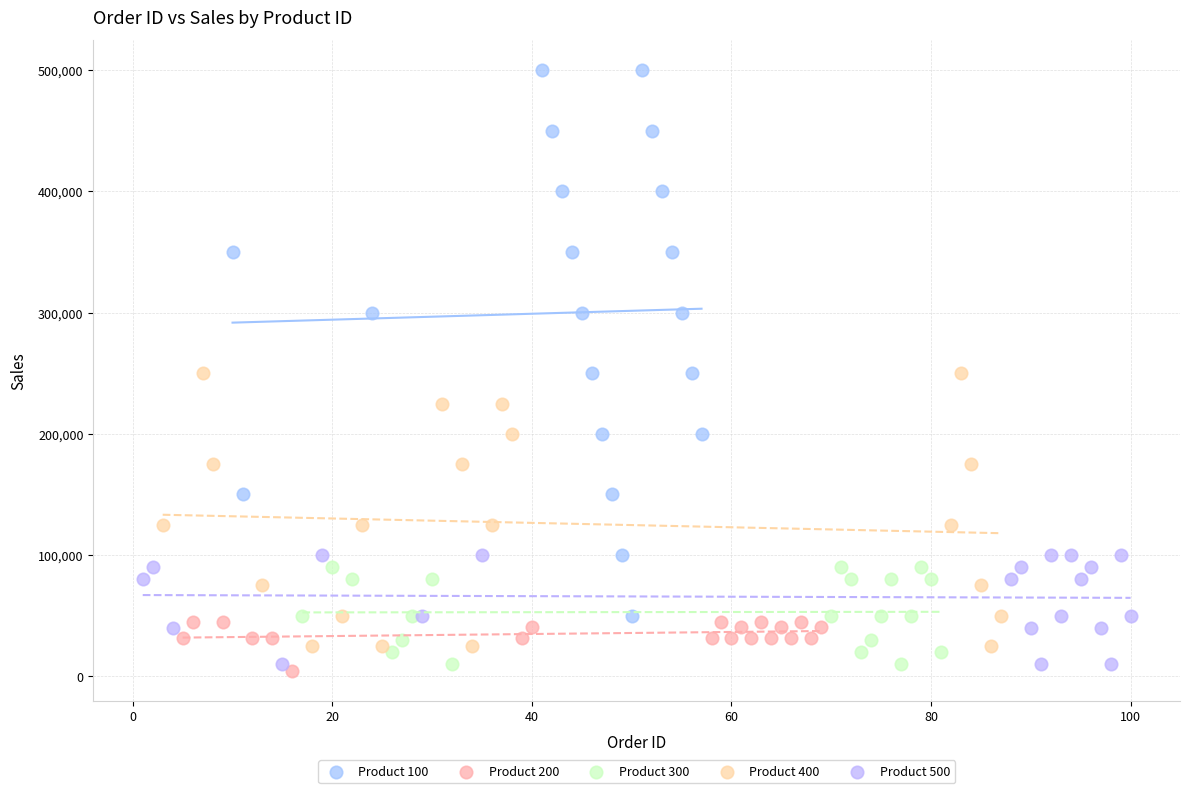

Which series has the widest spread of Y values?

Product 100